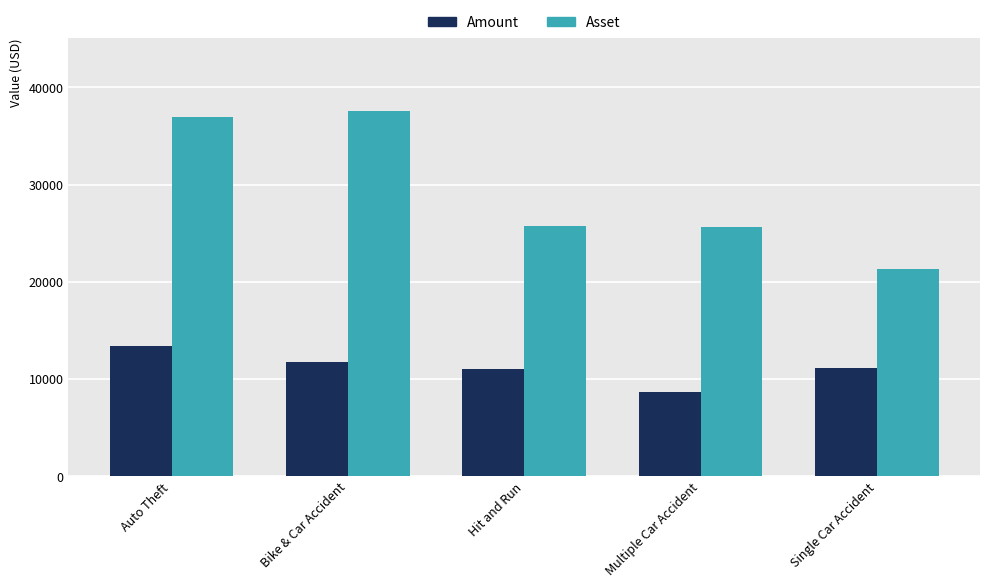

How many series are shown in this chart?

2